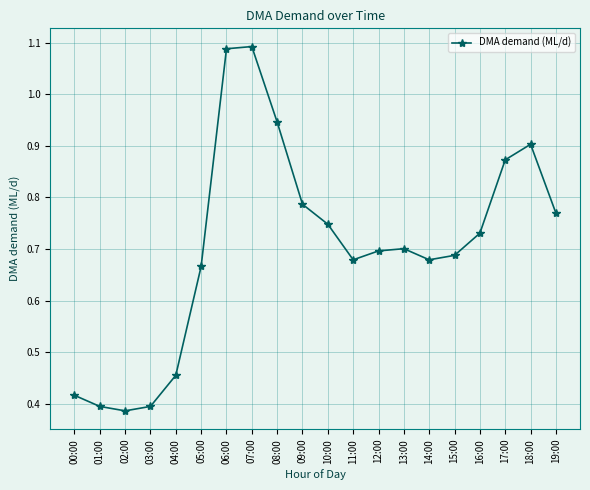

What is the sum of the values at 12:00 and 09:00?

1.5